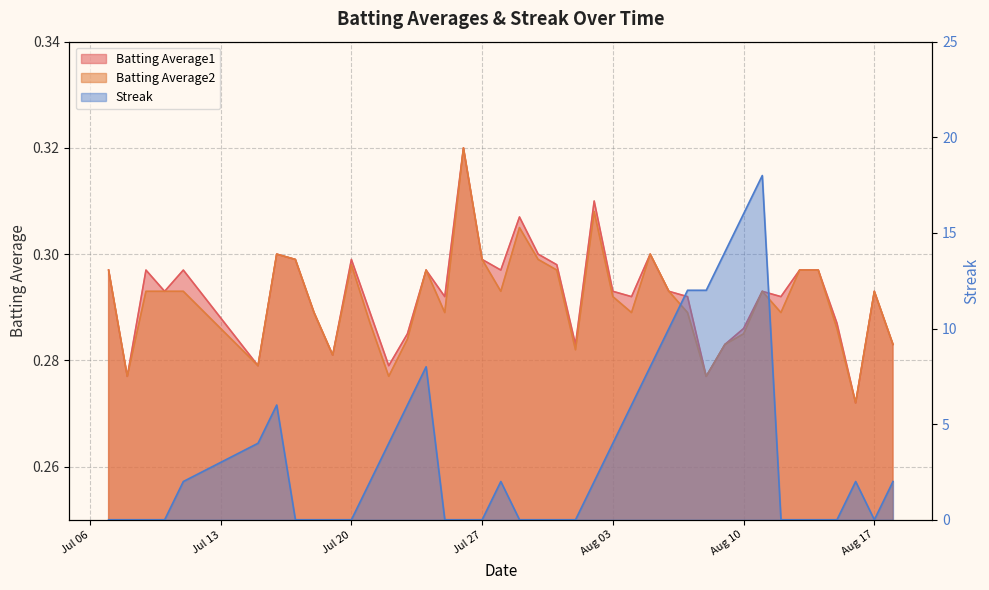

The Batting Average1 series shows 0.3 at 2010-08-12. True or false?

True